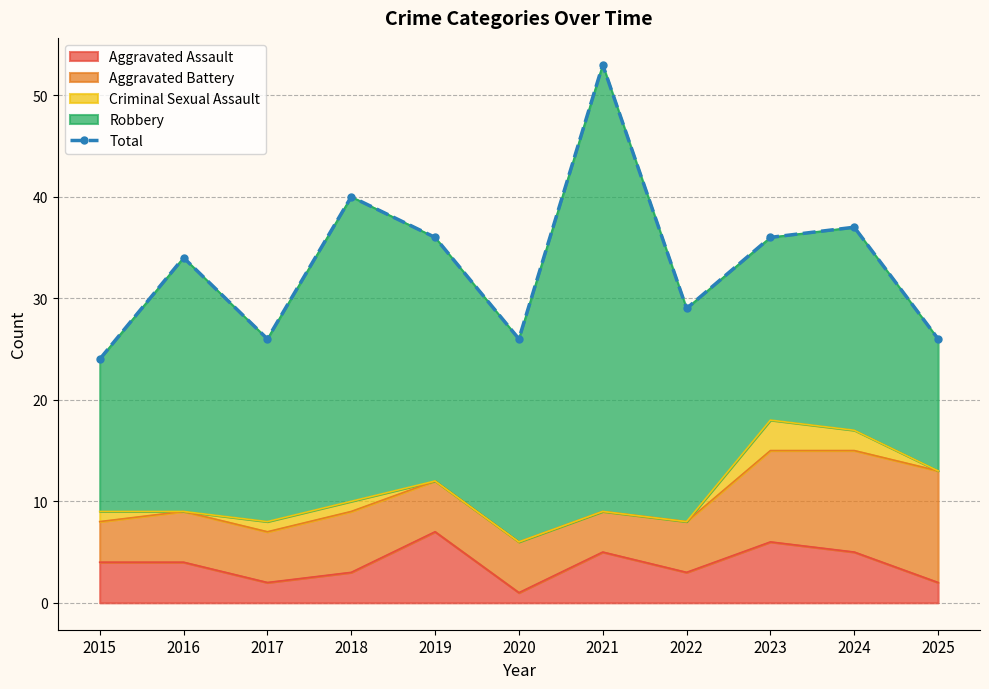

What is the difference between the values at 2016 and 2024?

3